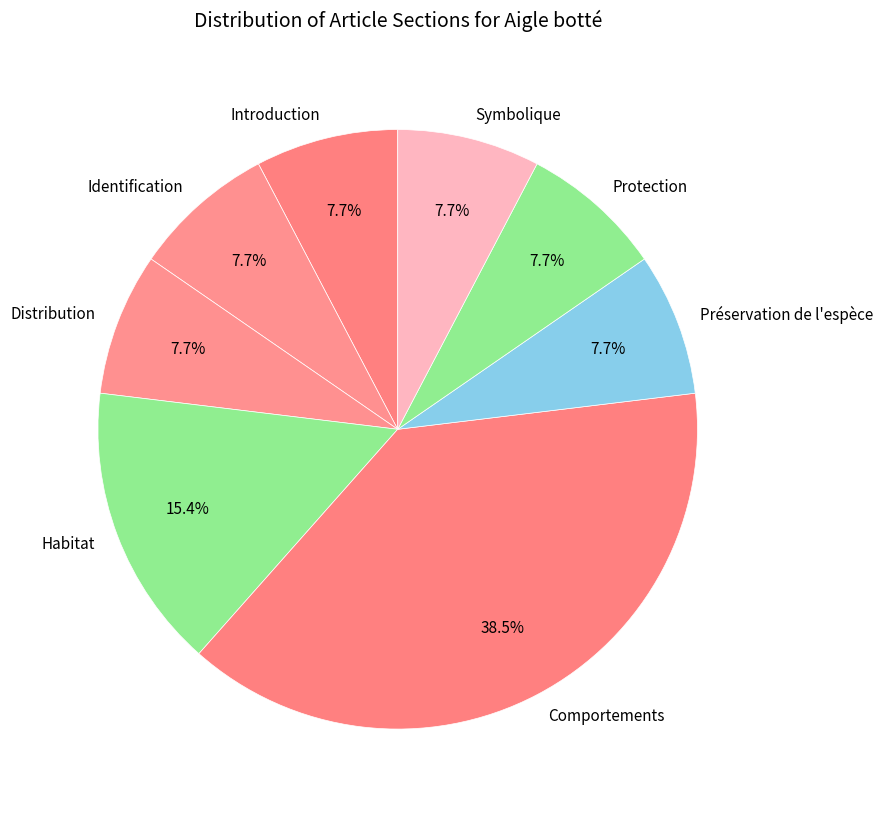

What percentage do Distribution and Préservation de l'espèce together represent?

15.4%